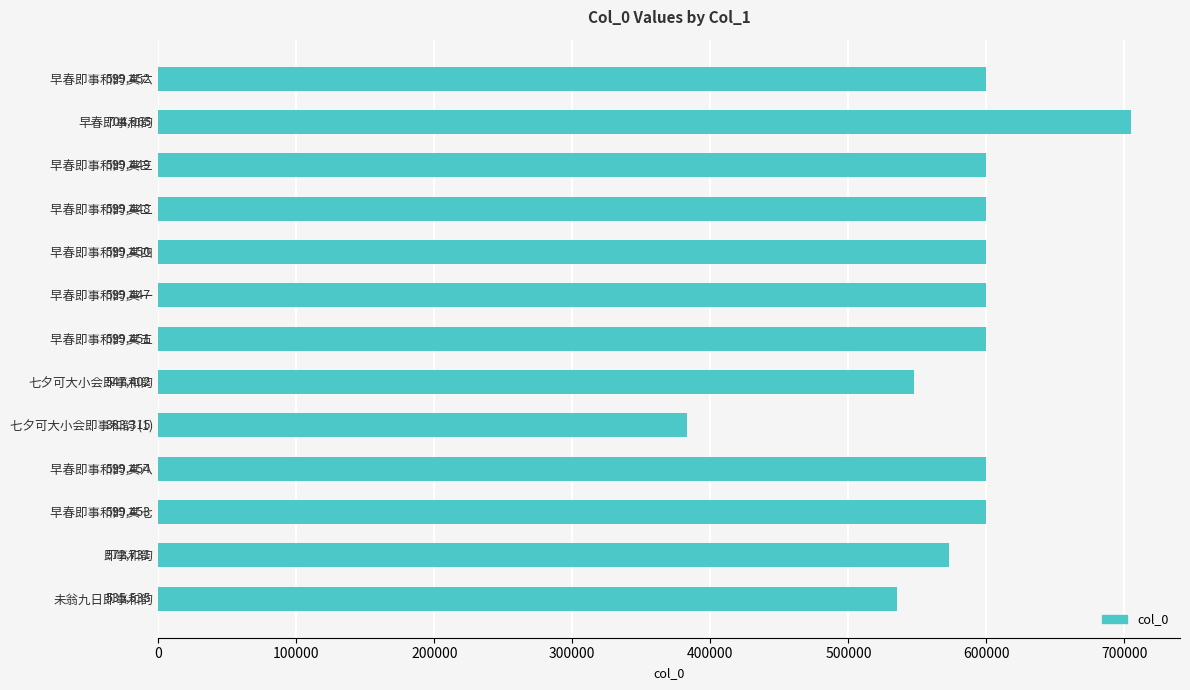

How many bars are there in total?

13